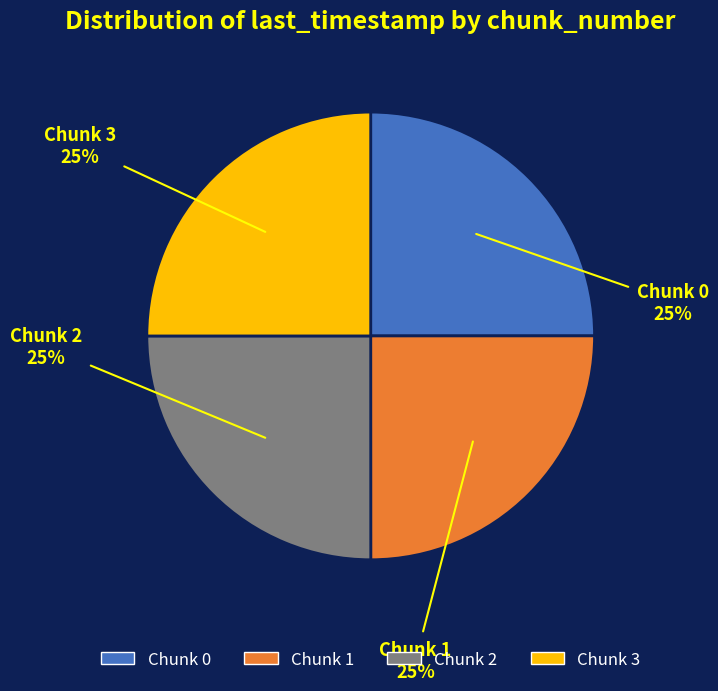

Is it true that Chunk 2 is 25% of the pie?

True